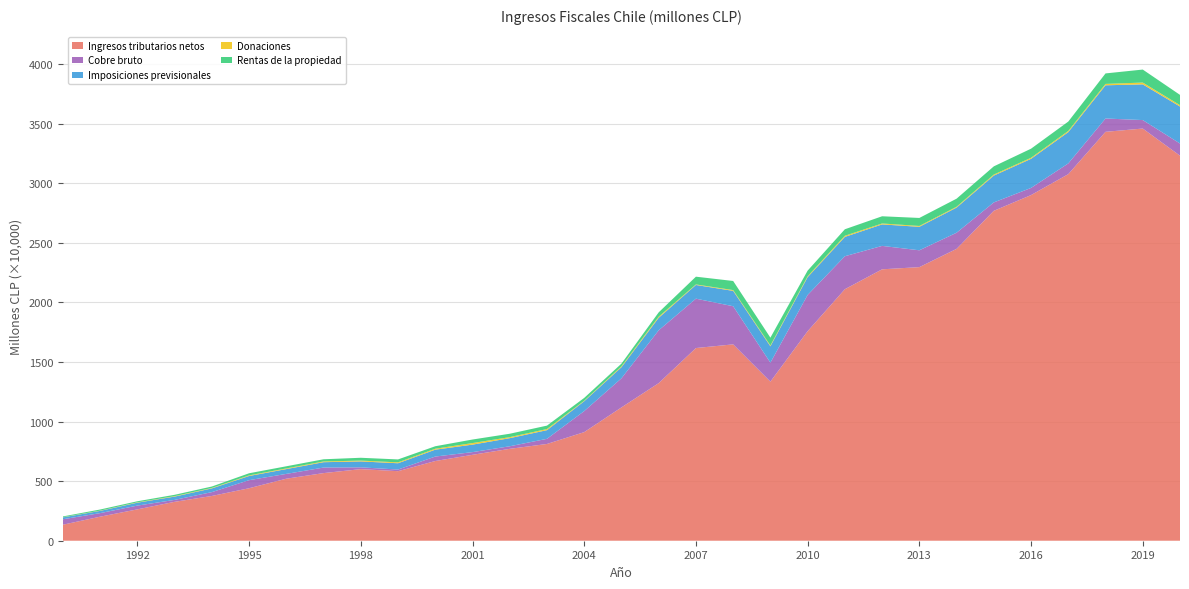

Reading right to left, extract all data points from this chart.

Ingresos tributarios netos: 2020=32302484	2019=34579222	2018=34304059	2017=30754067	2016=28998167	2015=27677816	2014=24485056	2013=22953043	2012=22770030	2011=21101202	2010=17577714	2009=13346556	2008=16473295	2007=16165759	2006=13220515	2005=11184791	2004=9111790	2003=8117320	2002=7708999	2001=7208410	2000=6686173	1999=5834817	1998=6006676	1997=5673200	1996=5203887	1995=4404511	1994=3754270	1993=3263032	1992=2631315	1991=2016897	1990=1343548
Cobre bruto: 2020=1019268	2019=710875	2018=1117592	2017=898900	2016=599723	2015=703710	2014=1353643	2013=1412718	2012=1963870	2011=2765411	2010=3042010	2009=1593047	2008=3198958	2007=4141792	2006=4431123	2005=2440440	2004=1764099	2003=431187	2002=215608	2001=225244	2000=375615	1999=137456	1998=148935	1997=465214	1996=402659	1995=676429	1994=323081	1993=162422	1992=315234	1991=298622	1990=456597
Imposiciones previsionales: 2020=3104866	2019=2994906	2018=2786173	2017=2627558	2016=2441419	2015=2252489	2014=2110088	2013=1968973	2012=1802468	2011=1623817	2010=1493987	2009=1371750	2008=1289225	2007=1148647	2006=1050396	2005=931717	2004=827629	2003=727979	2002=678900	2001=628052	2000=576758	1999=527042	1998=496839	1997=449470	1996=403054	1995=349124	1994=312913	1993=276349	1992=246146	1991=188483	1990=159559
Donaciones: 2020=113795	2019=152282	2018=115273	2017=97728	2016=87965	2015=85313	2014=69700	2013=71363	2012=78898	2011=93297	2010=73163	2009=68124	2008=64662	2007=44700	2006=92689	2005=72815	2004=41650	2003=94456	2002=87444	2001=131969	2000=79479	1999=75040	1998=69343	1997=62676	1996=56531	1995=51763	1994=38901	1993=38100	1992=28621	1991=20065	1990=14874
Rentas de la propiedad: 2020=862363	2019=1090821	2018=880804	2017=786030	2016=762544	2015=687808	2014=677584	2013=672584	2012=604476	2011=546365	2010=472618	2009=656344	2008=765093	2007=650747	2006=363202	2005=227510	2004=236610	2003=286254	2002=284388	2001=296222	2000=208055	1999=245763	1998=237524	1997=182499	1996=179620	1995=177560	1994=118584	1993=112545	1992=89614	1991=94435	1990=64493